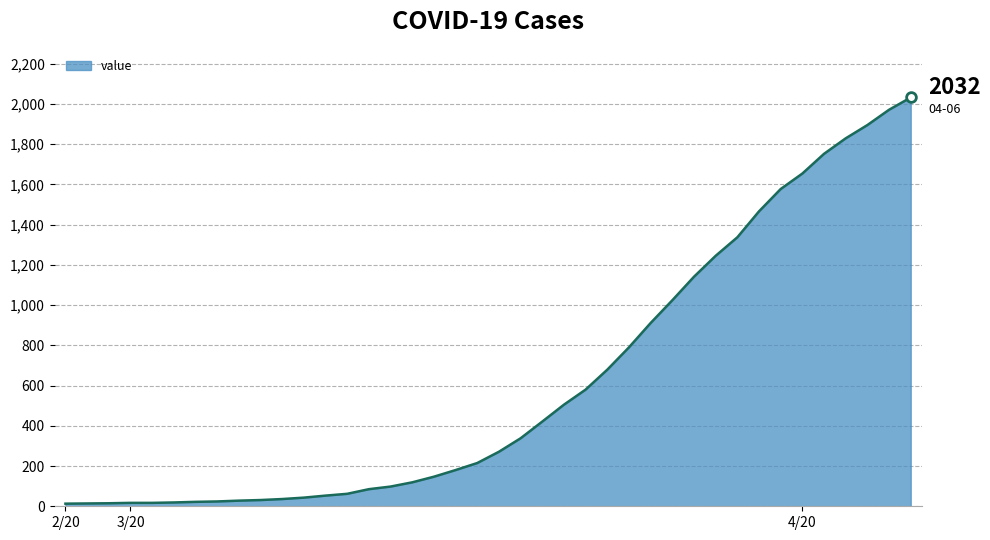

What is the difference between the maximum and minimum values?

2019